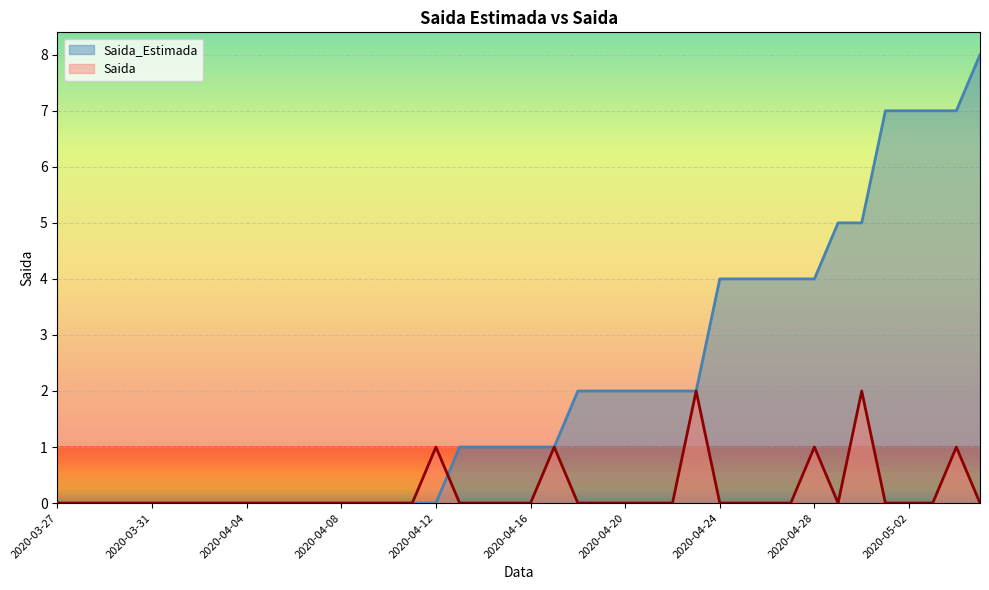

True or false: Saida_Estimada and Saida intersect in this chart.

True